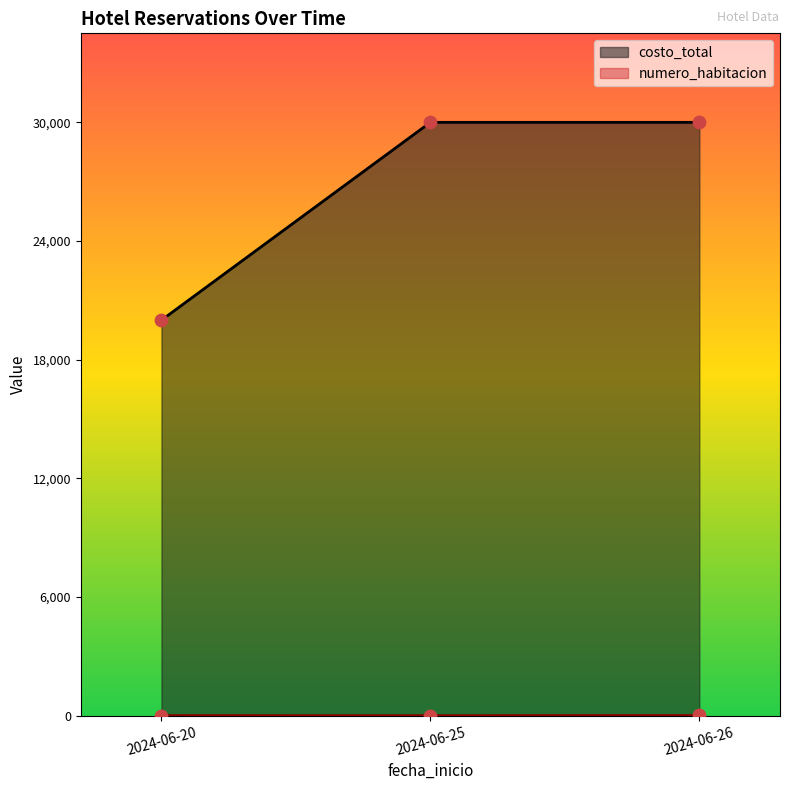

Which series reaches the minimum Y coordinate?

numero_habitacion